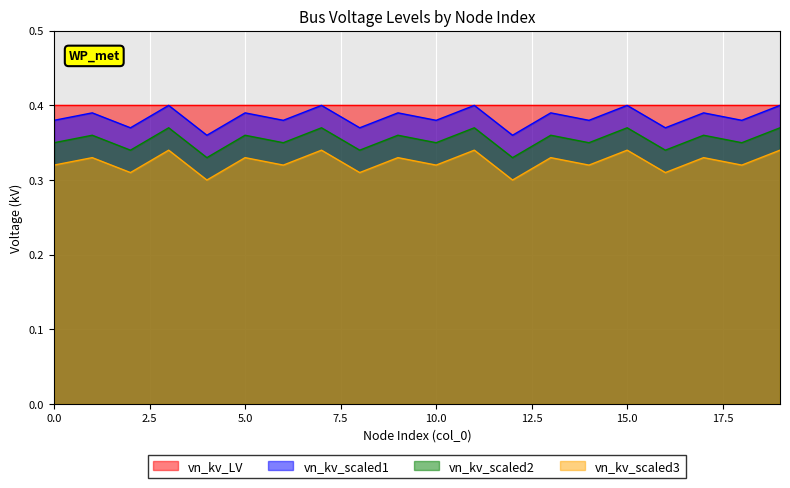

What are all the series names shown in the legend?

vn_kv_LV, vn_kv_scaled1, vn_kv_scaled2, vn_kv_scaled3